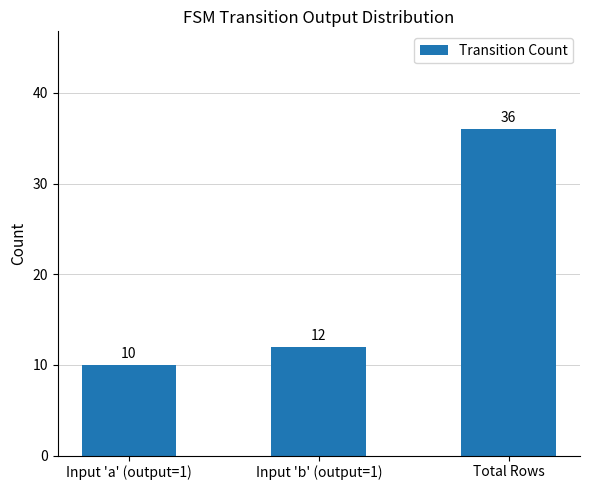

What is the difference between the maximum and second lowest values?

24